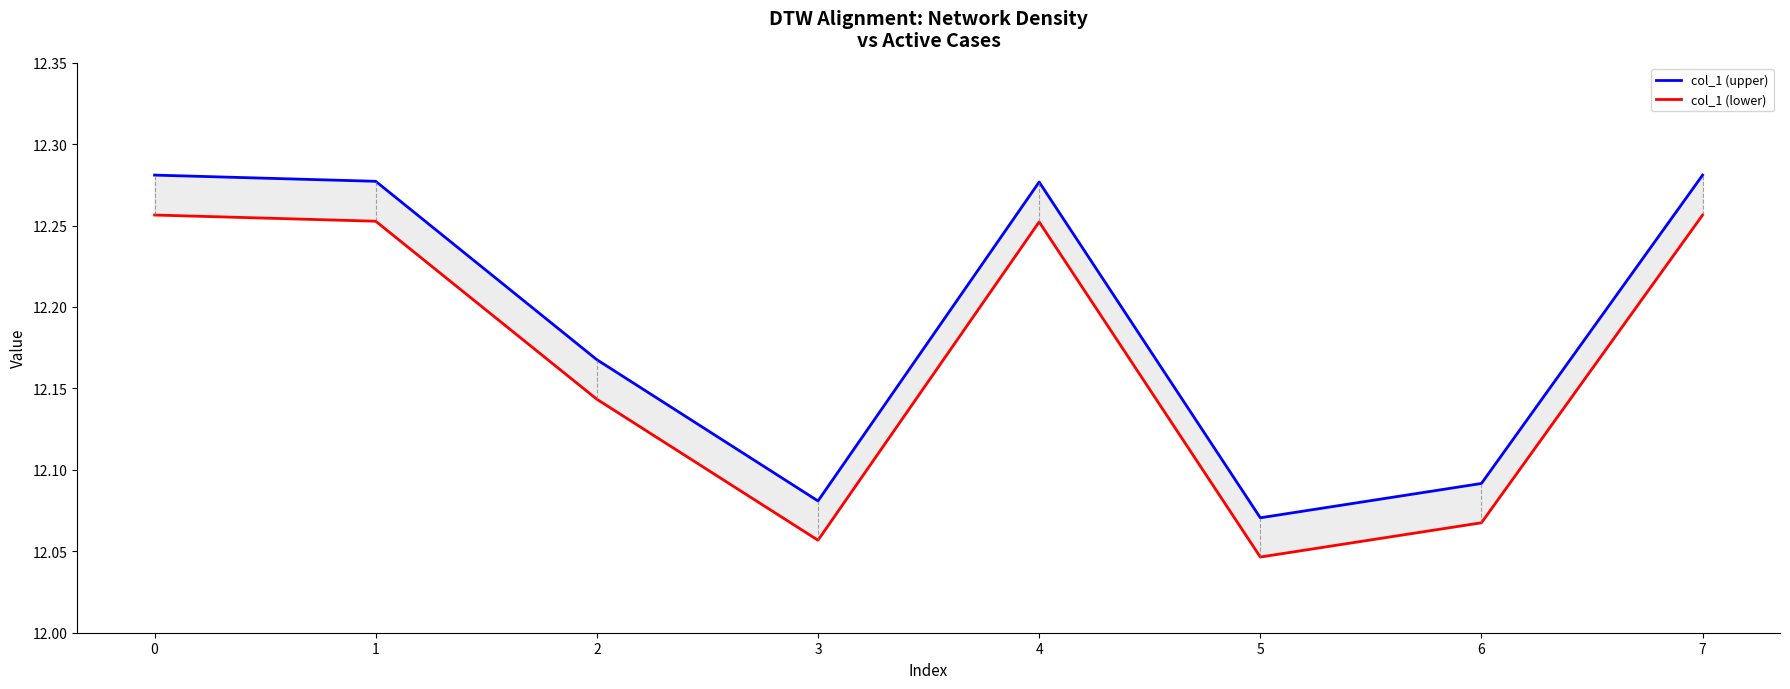

At how many categories does at least one series exceed 12?

8